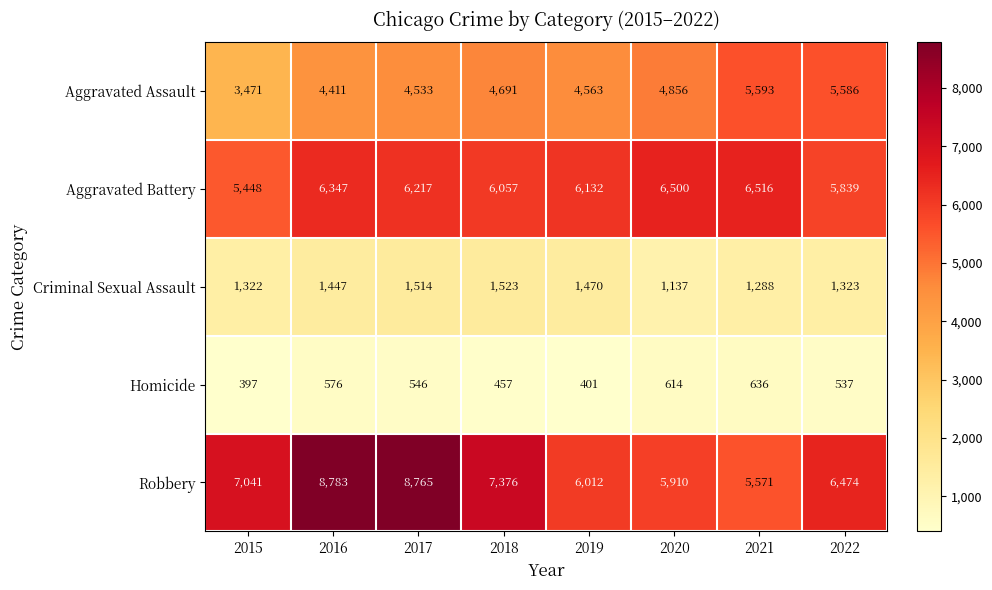

What is the difference between the Aggravated Assault values at 2020 and 2015?

1385